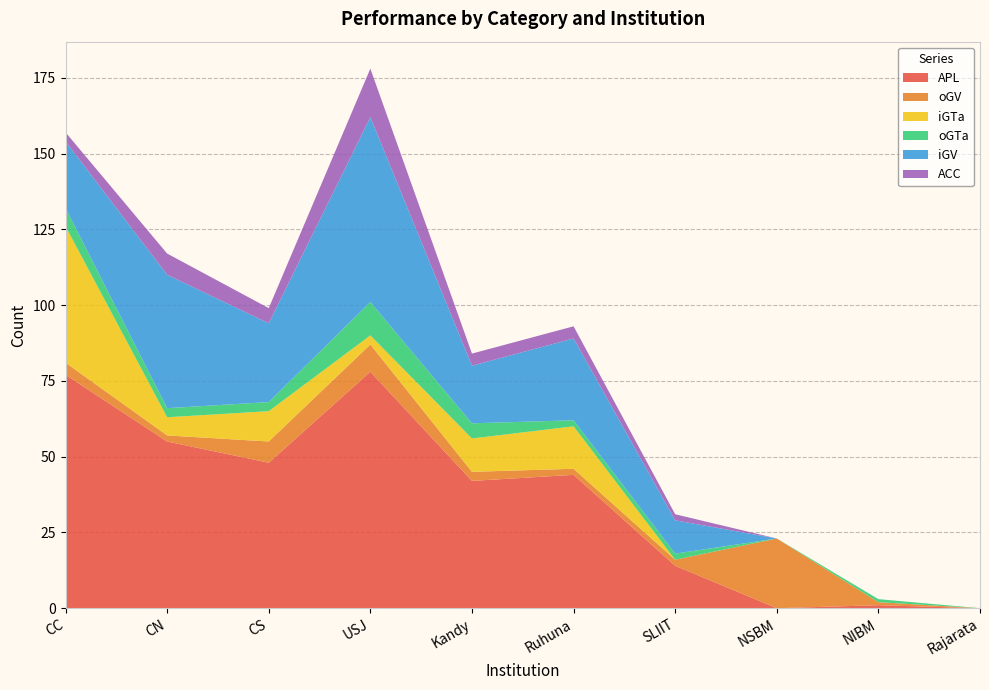

Reading right to left, what are all the values shown in this chart?

APL: 0	1	0	14	44	42	78	48	55	77
oGV: 0	1	23	2	2	3	9	7	2	4
iGTa: 0	0	0	0	14	11	3	10	6	45
oGTa: 0	1	0	2	2	5	11	3	3	6
iGV: 0	0	0	11	27	19	61	26	44	22
ACC: 0	0	0	2	4	4	16	5	7	3